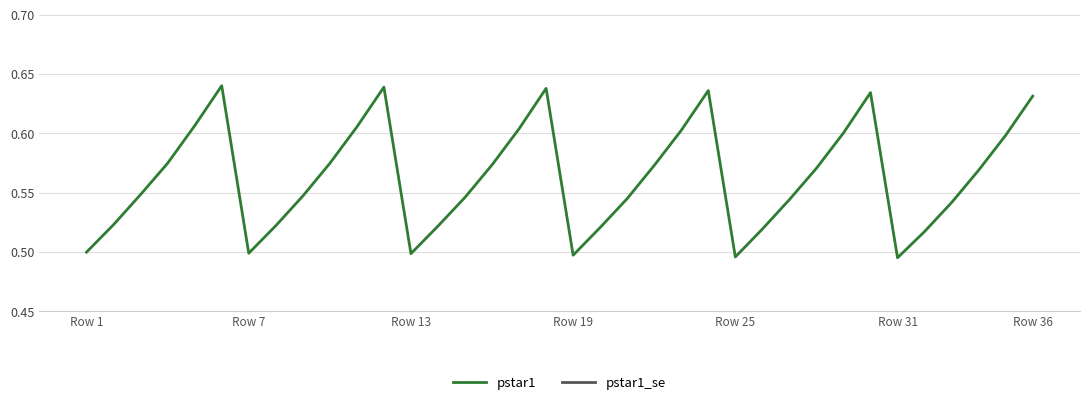

At how many categories does at least one series exceed 0?

36